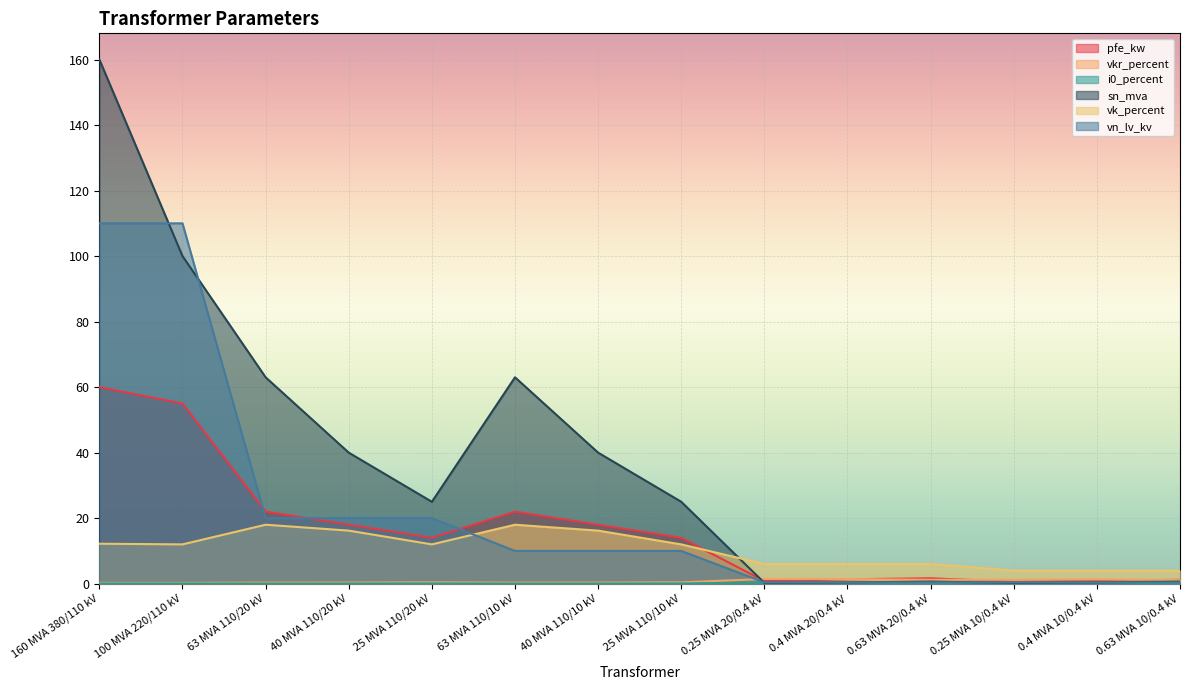

Which series has the widest spread of values?

sn_mva